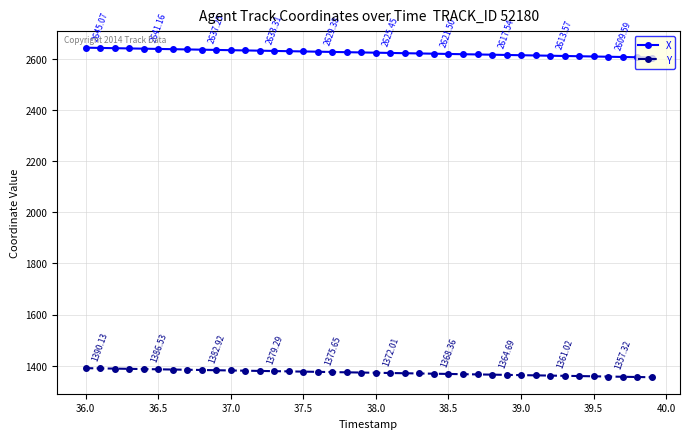

At how many categories does at least one series exceed 2321?

40